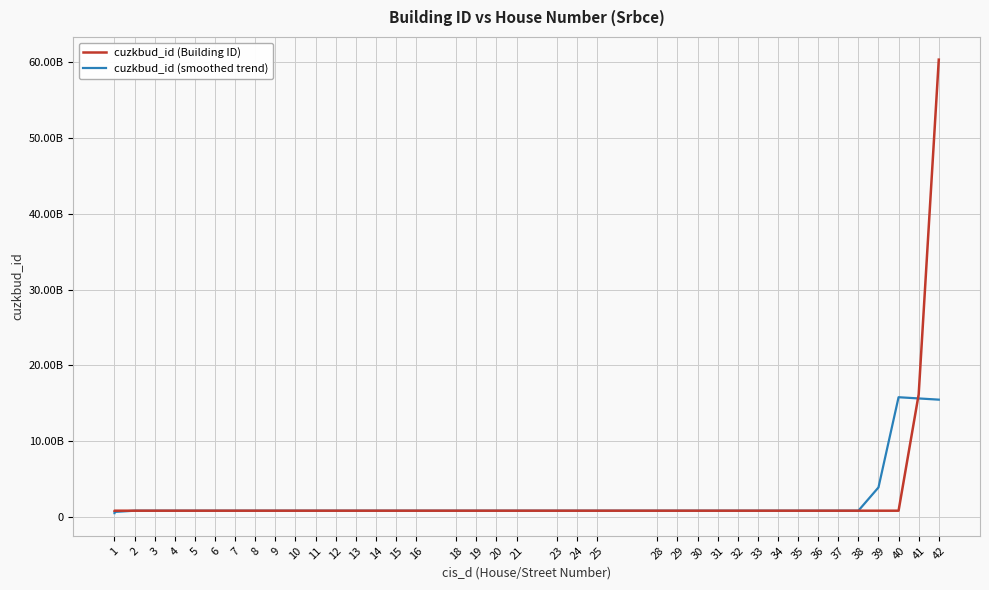

True or false: cuzkbud_id (smoothed trend) has more than 0 interior local peaks.

True